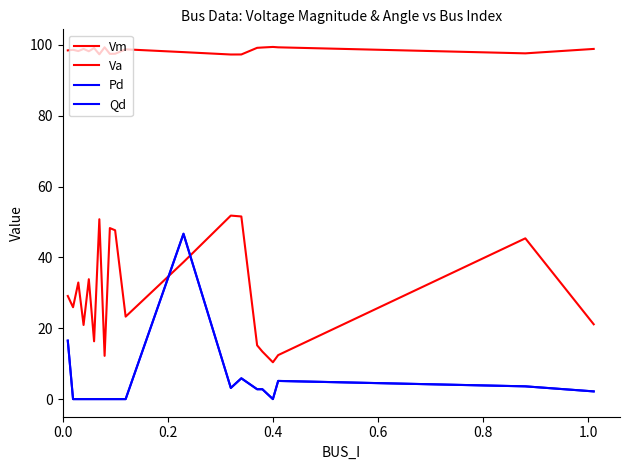

Does the chart have visible grid lines?

No